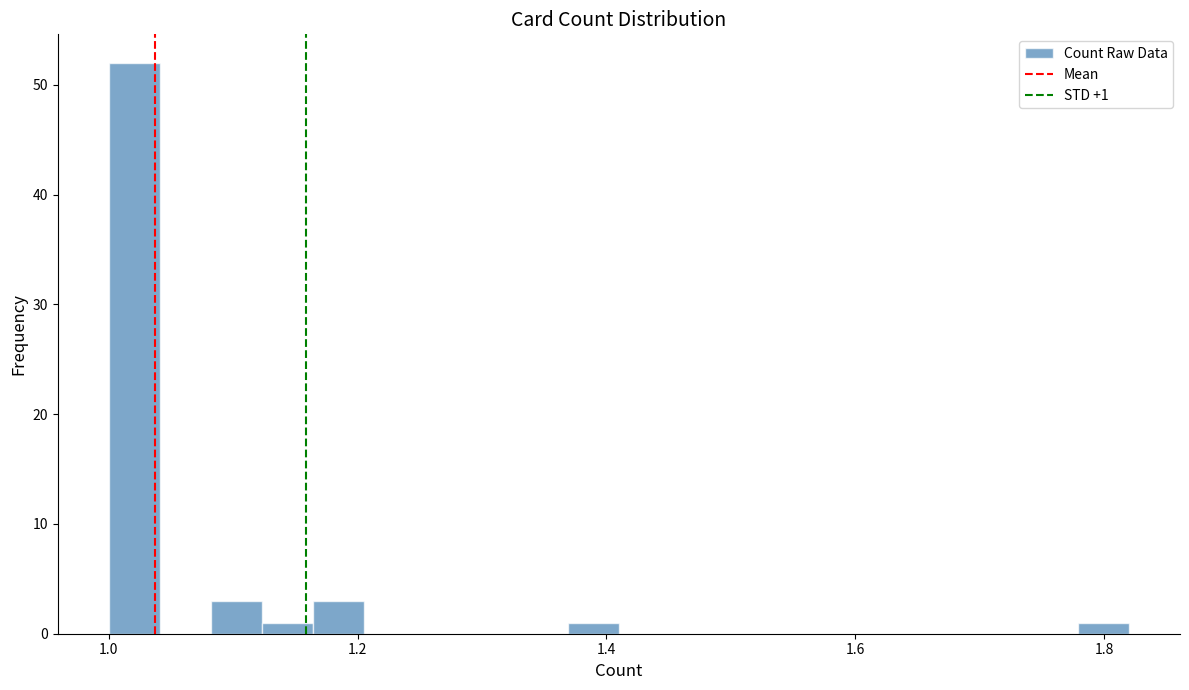

Around what value on the x-axis is the tallest bar? Give the approximate position of its centre, as read against the axis.

1.02